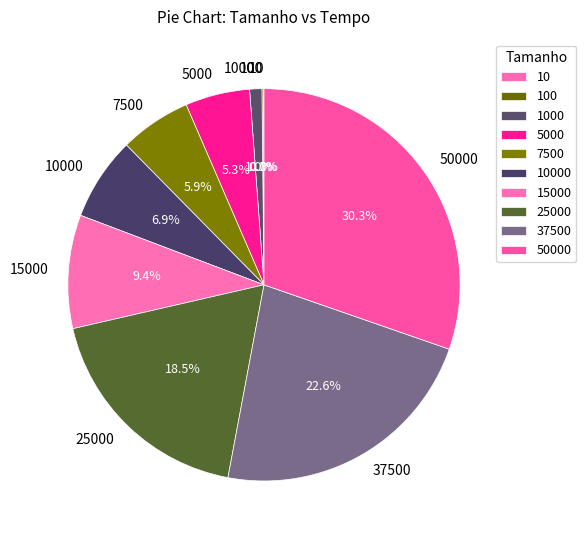

Is there any slice that represents more than half of the pie?

No